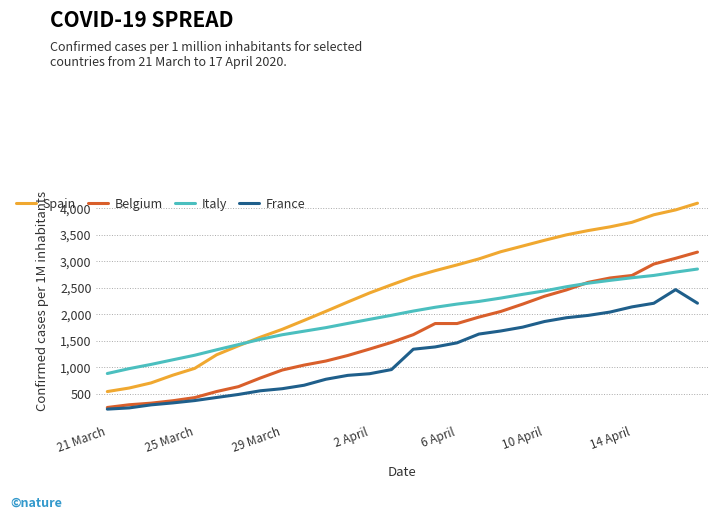

True or false: Italy and France intersect in this chart.

False